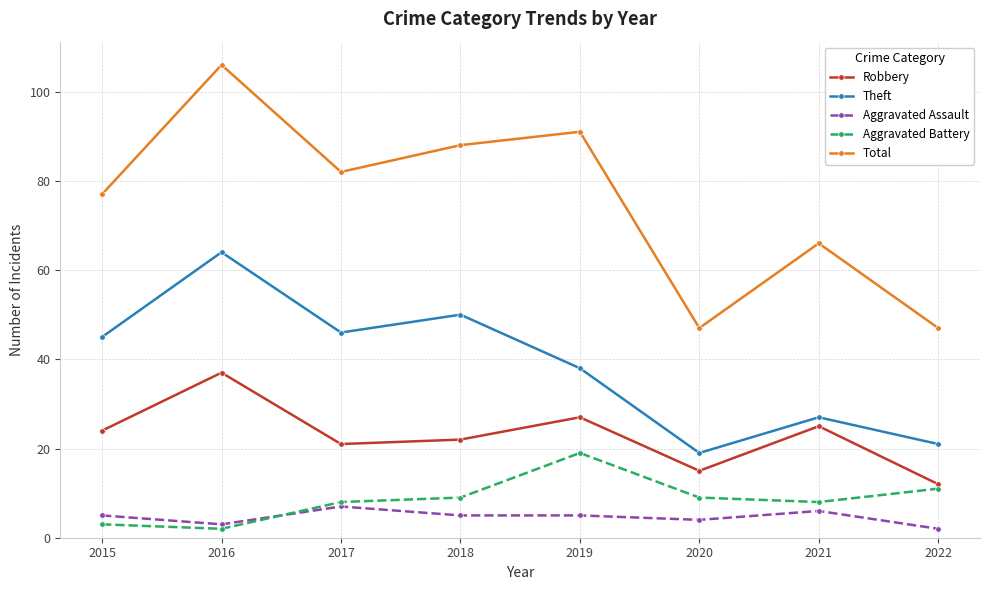

Where is Theft nearest to the value 41?

2019